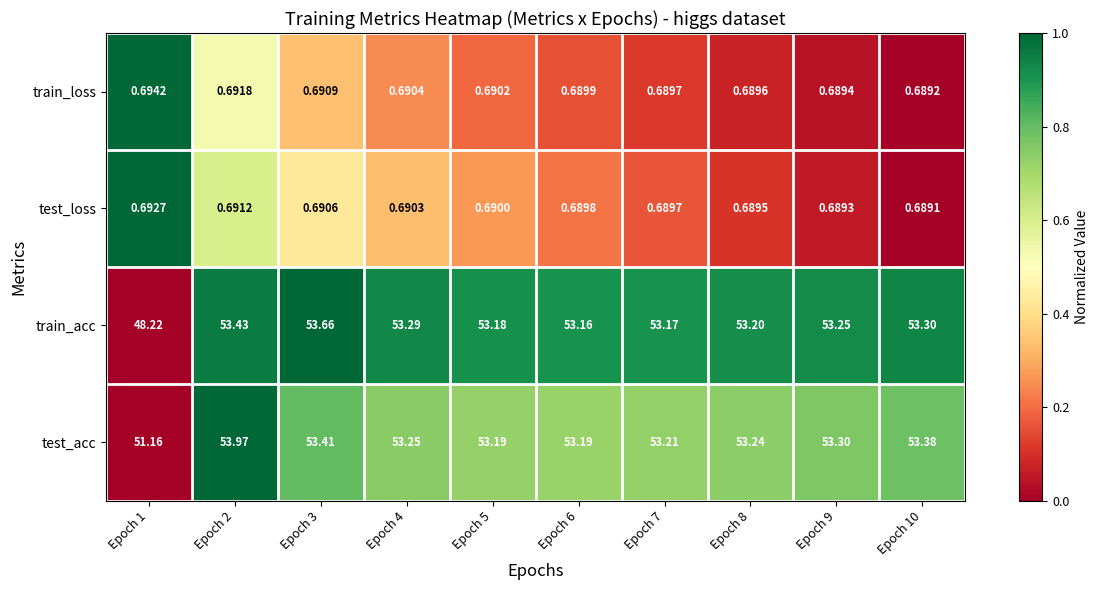

Which series has the largest total across all categories?

test_acc